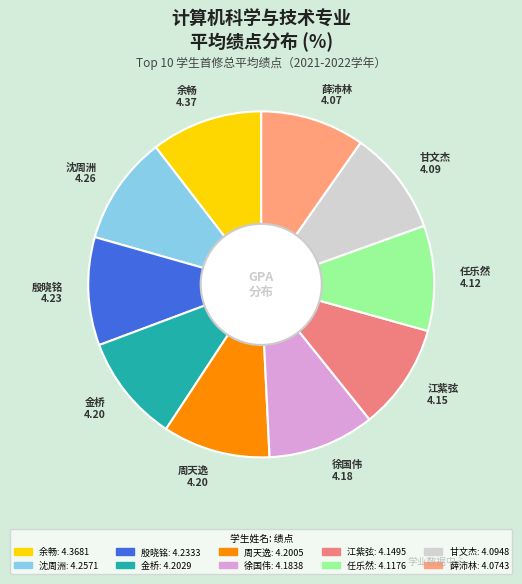

How many slices are in this pie chart?

10